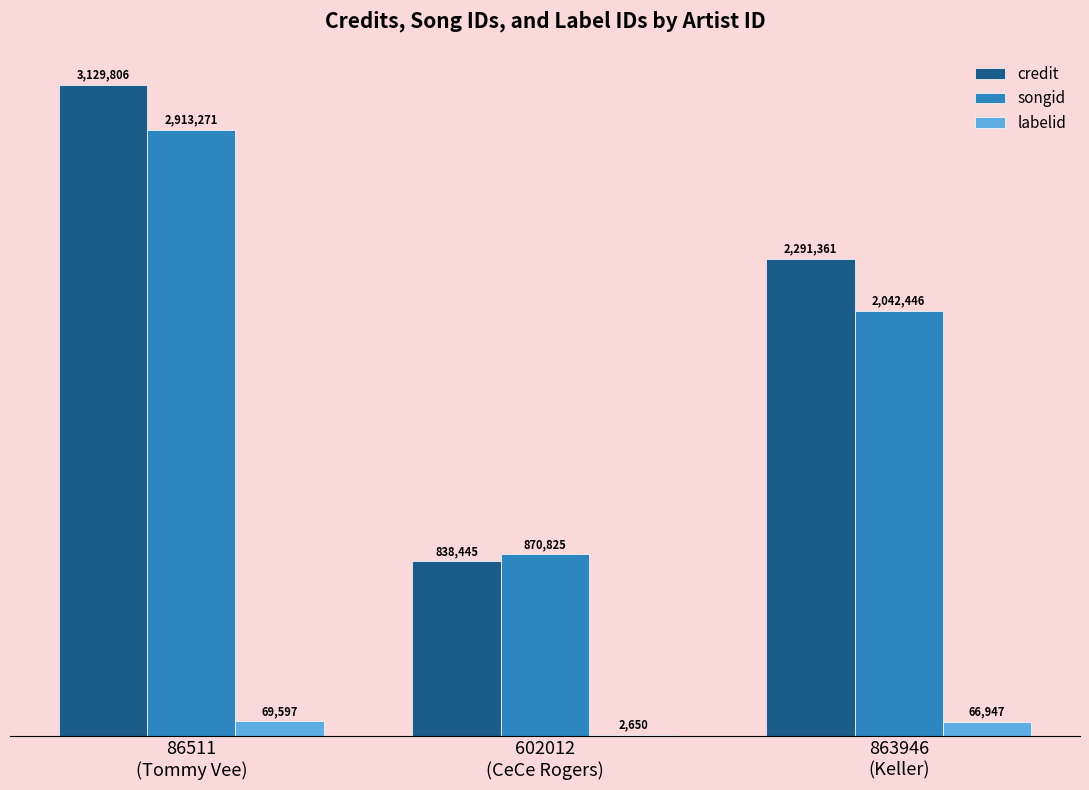

Are the bars grouped side by side (vs. stacked)?

Yes